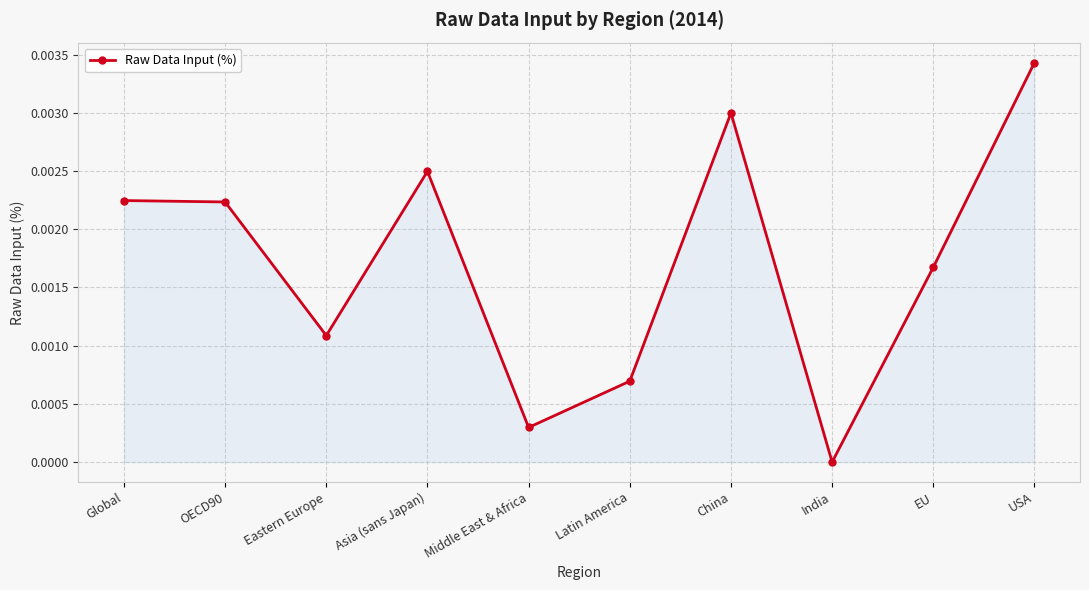

How many points are lower than both their immediate neighbors (excluding endpoints)?

3